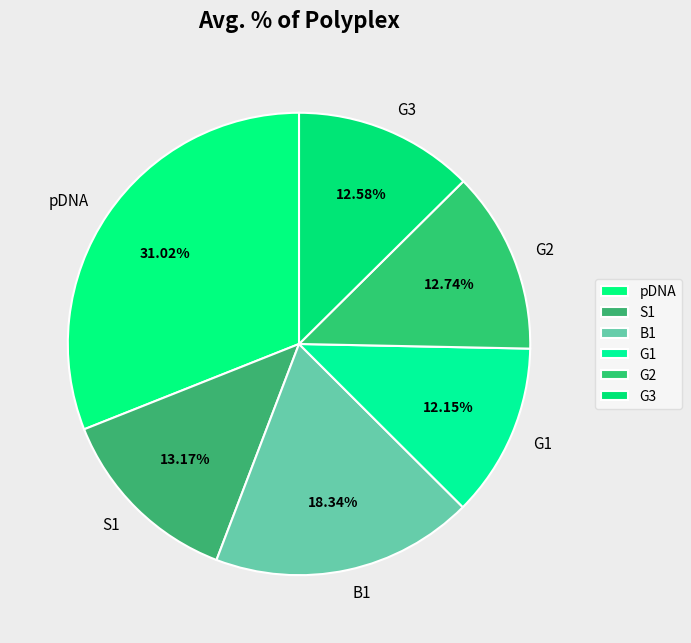

Do G3 and pDNA together represent more than half of the pie?

No